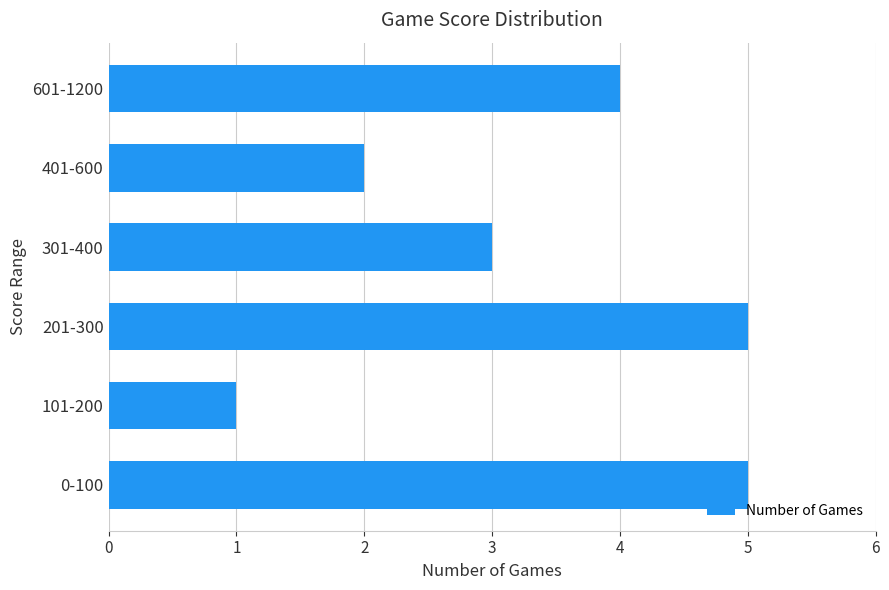

The chart shows a value of 0 at 101-200. True or false?

False